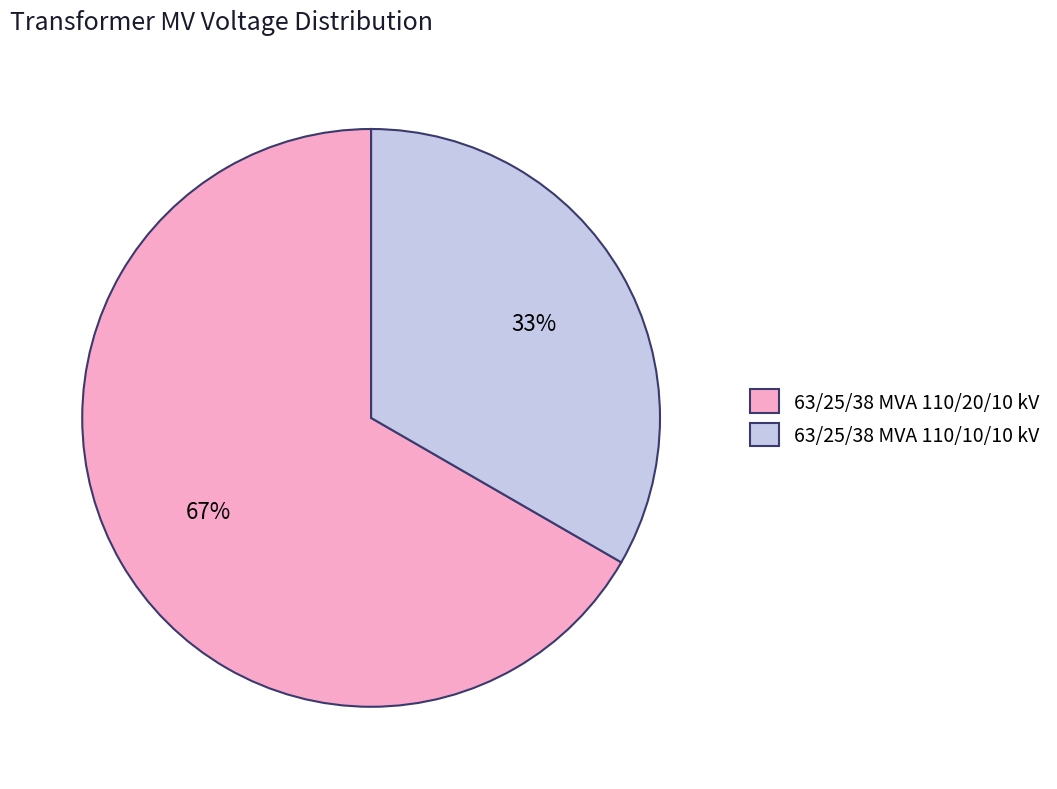

Which has a higher value, 63/25/38 MVA 110/10/10 kV or 63/25/38 MVA 110/20/10 kV?

63/25/38 MVA 110/20/10 kV